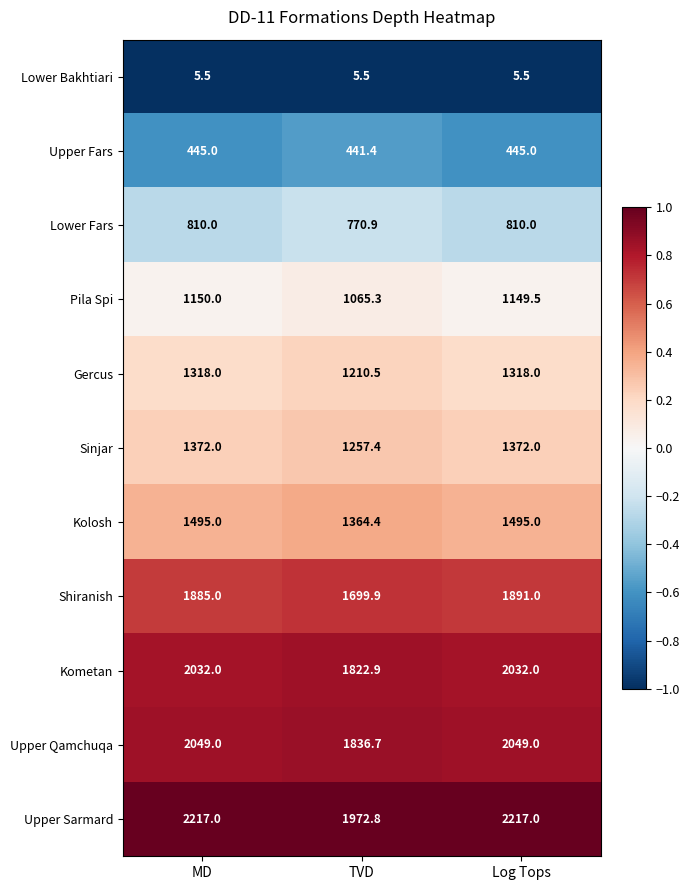

Which category has the lowest value in the Shiranish series?

TVD